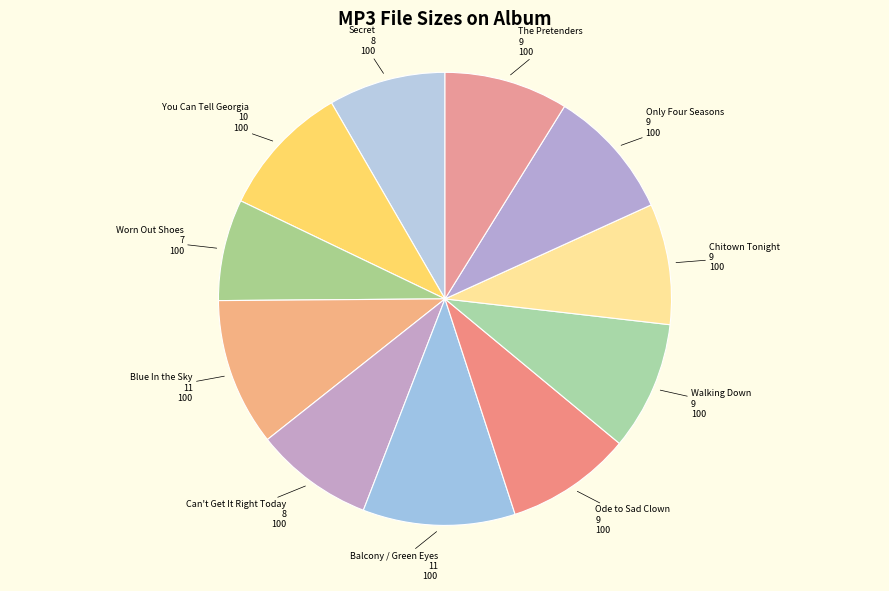

Which slice is the smallest?

Worn Out Shoes